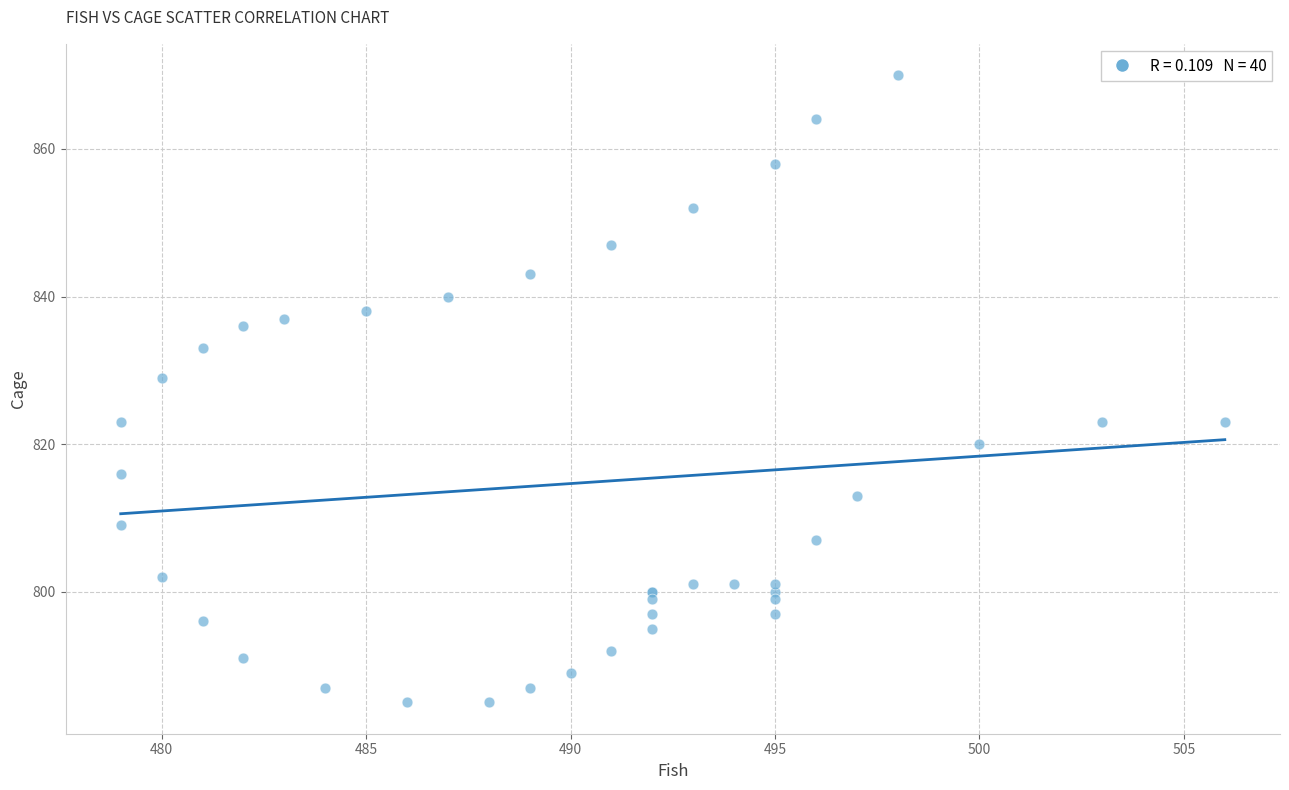

What Y value in the scatter plot is closest to 827?

829